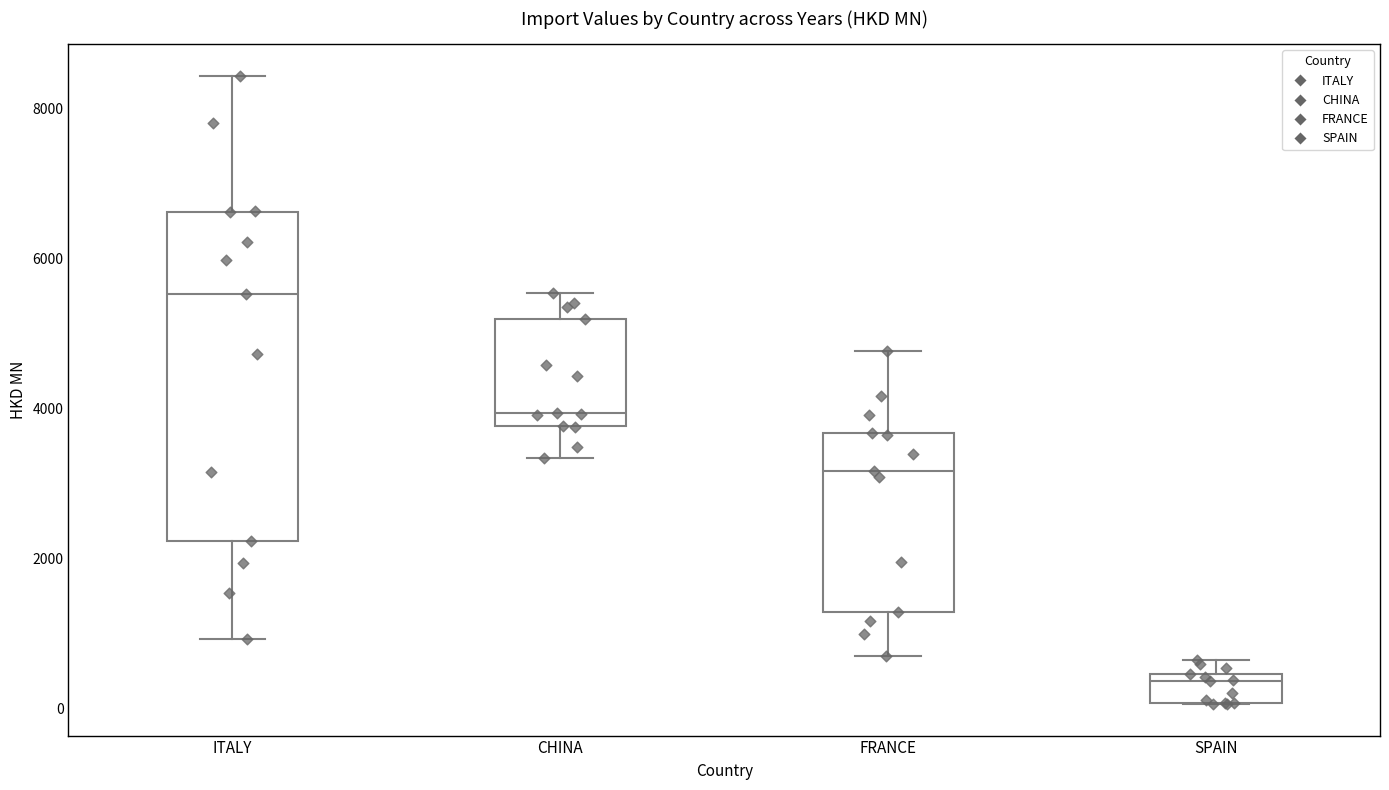

Reading left to right, read every box against the y-axis: the position of its median line, the range the box covers, and the ends of its whiskers. The values are not printed on the chart, so give them approximately, as read against the axis.

ITALY: median 5600, box 2200 to 6600, whiskers 1000 to 8400
CHINA: median 4000, box 3800 to 5200, whiskers 3400 to 5600
FRANCE: median 3200, box 1200 to 3600, whiskers 600 to 4800
SPAIN: median 400 (just below the box's upper edge), box 0 to 400, whiskers 0 to 600